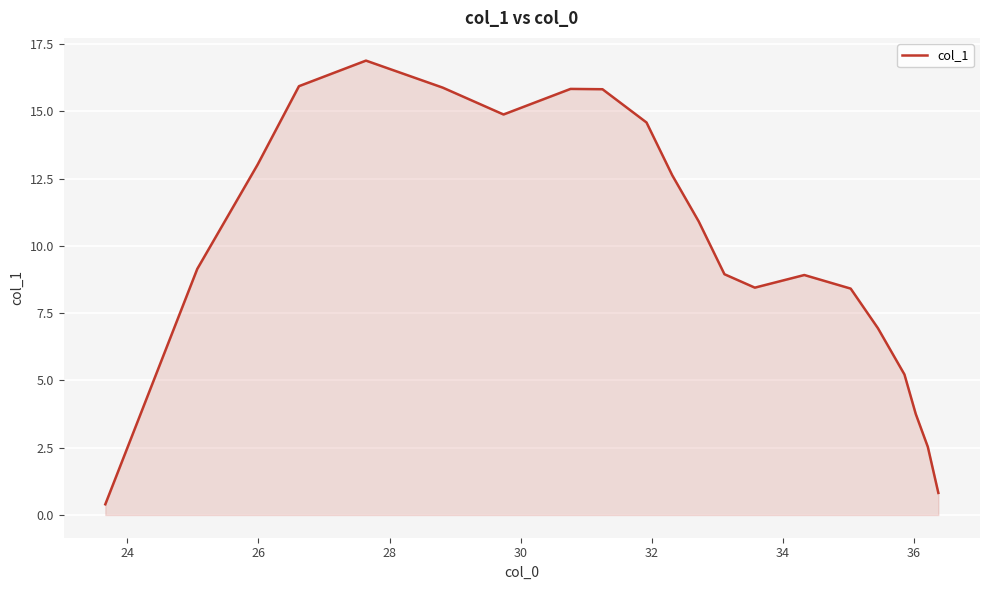

What is the greatest value displayed?

16.9